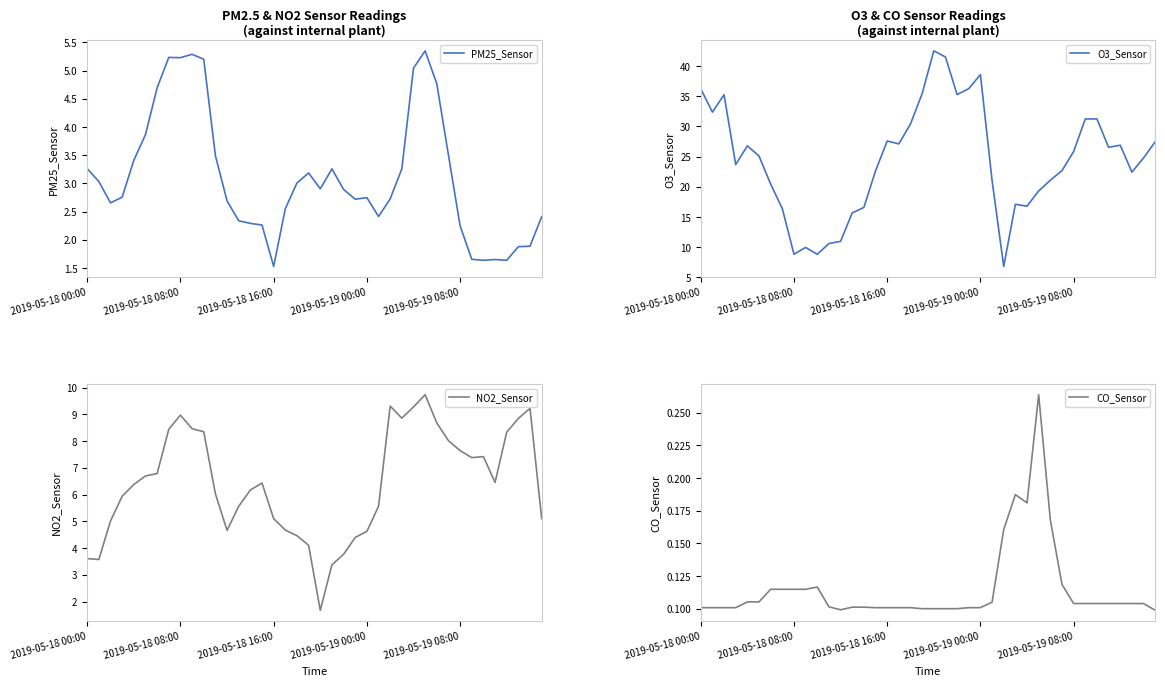

What is the sum of the NO2_Sensor values at 12 and 39?

9.8